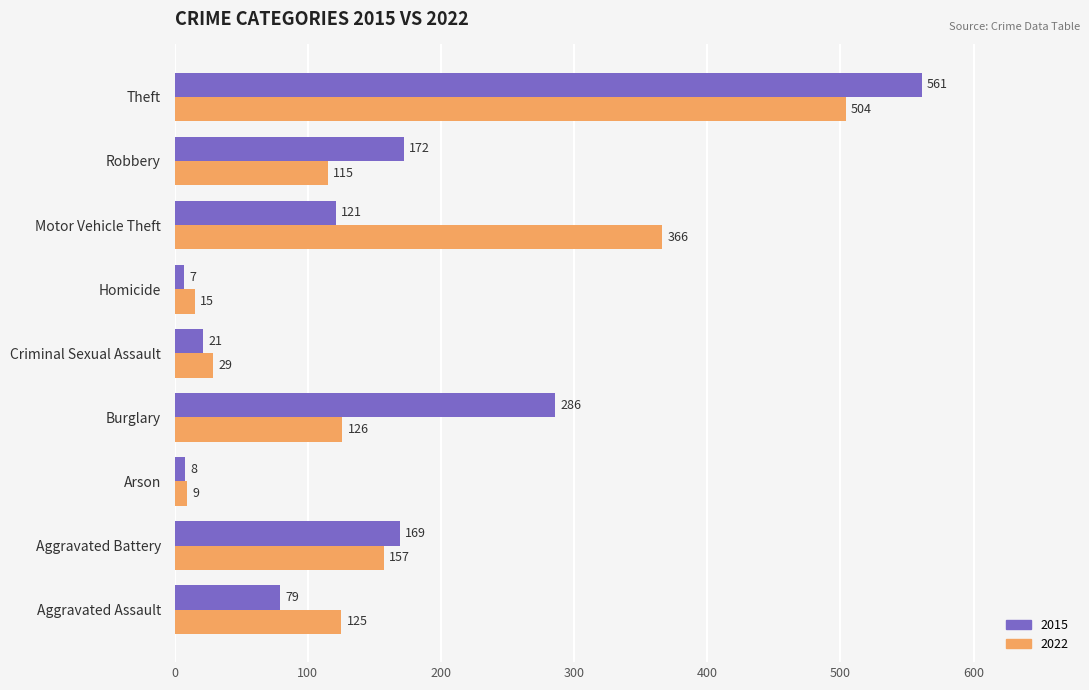

Is it true that 2022 equals 125 at Aggravated Assault?

True